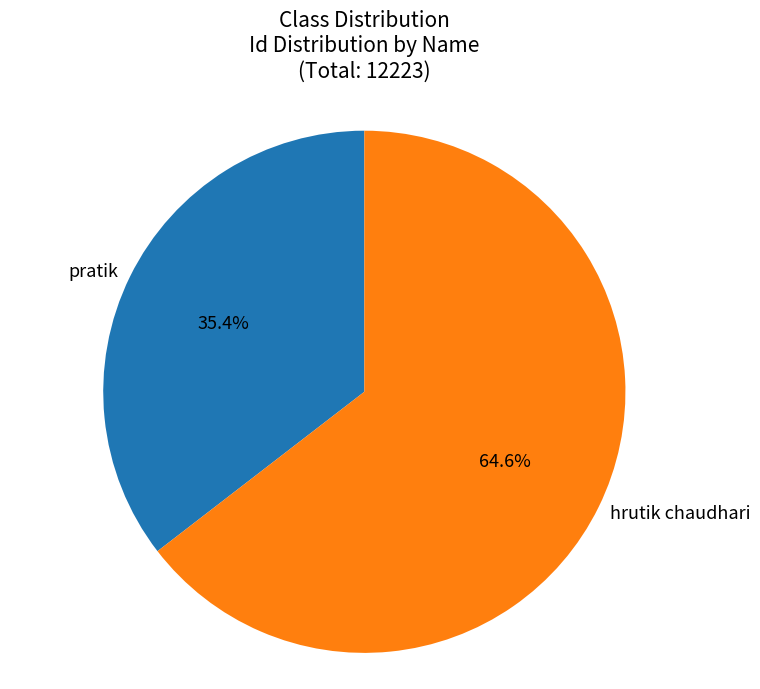

How many segments does this pie chart have?

2